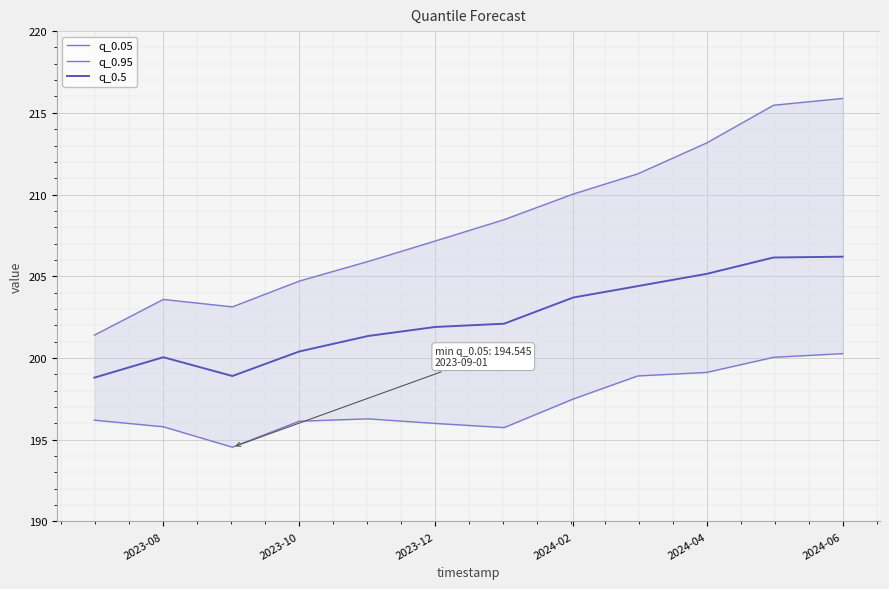

What is the sum of all q_0.5 values?

2429.1